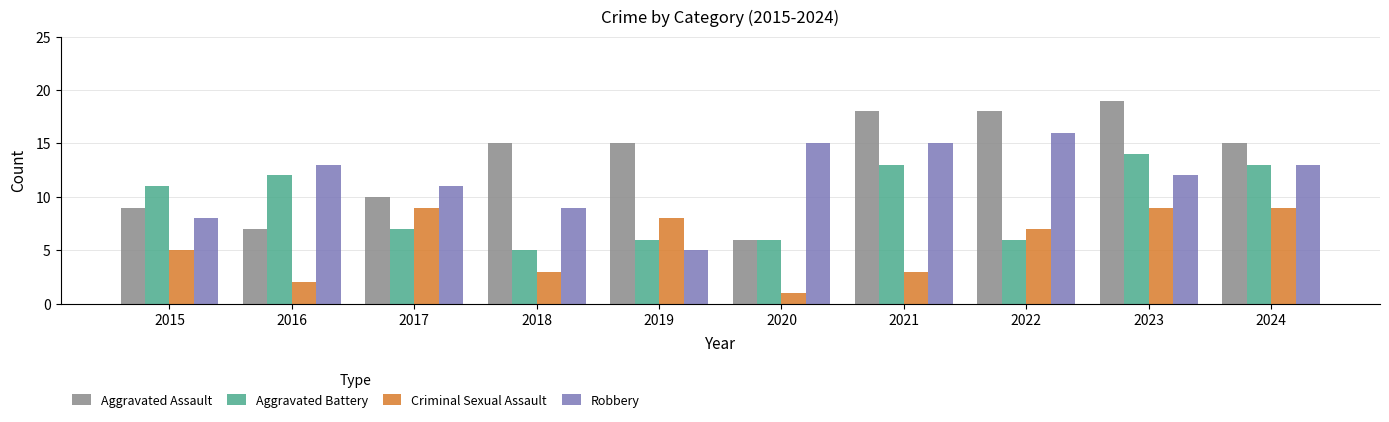

Which series has the largest total across all categories?

Aggravated Assault